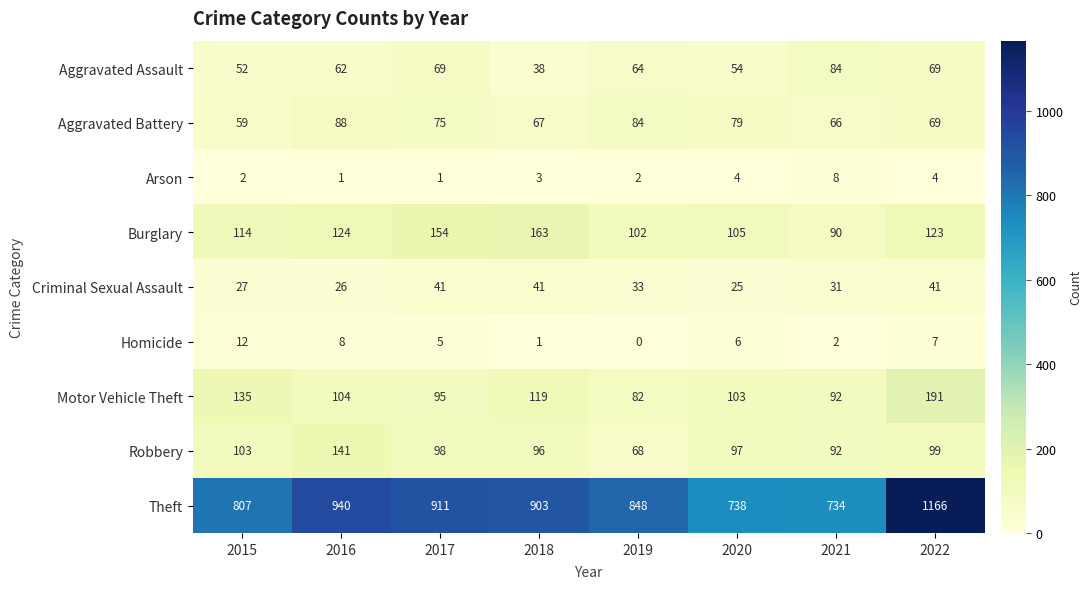

Rank the series by their maximum value, from highest to lowest.

Theft, Motor Vehicle Theft, Burglary, Robbery, Aggravated Battery, Aggravated Assault, Criminal Sexual Assault, Homicide, Arson